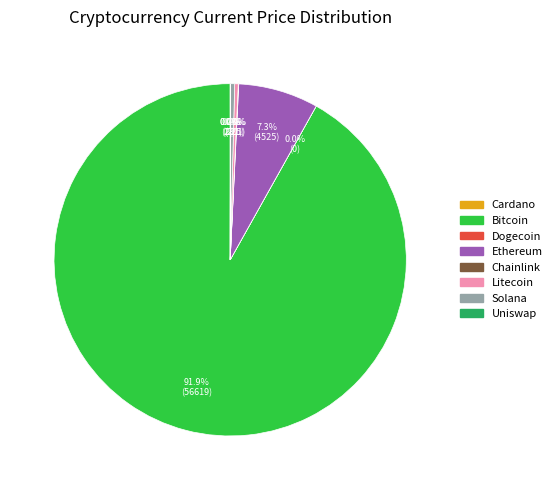

Is there any slice that represents more than half of the pie?

Yes